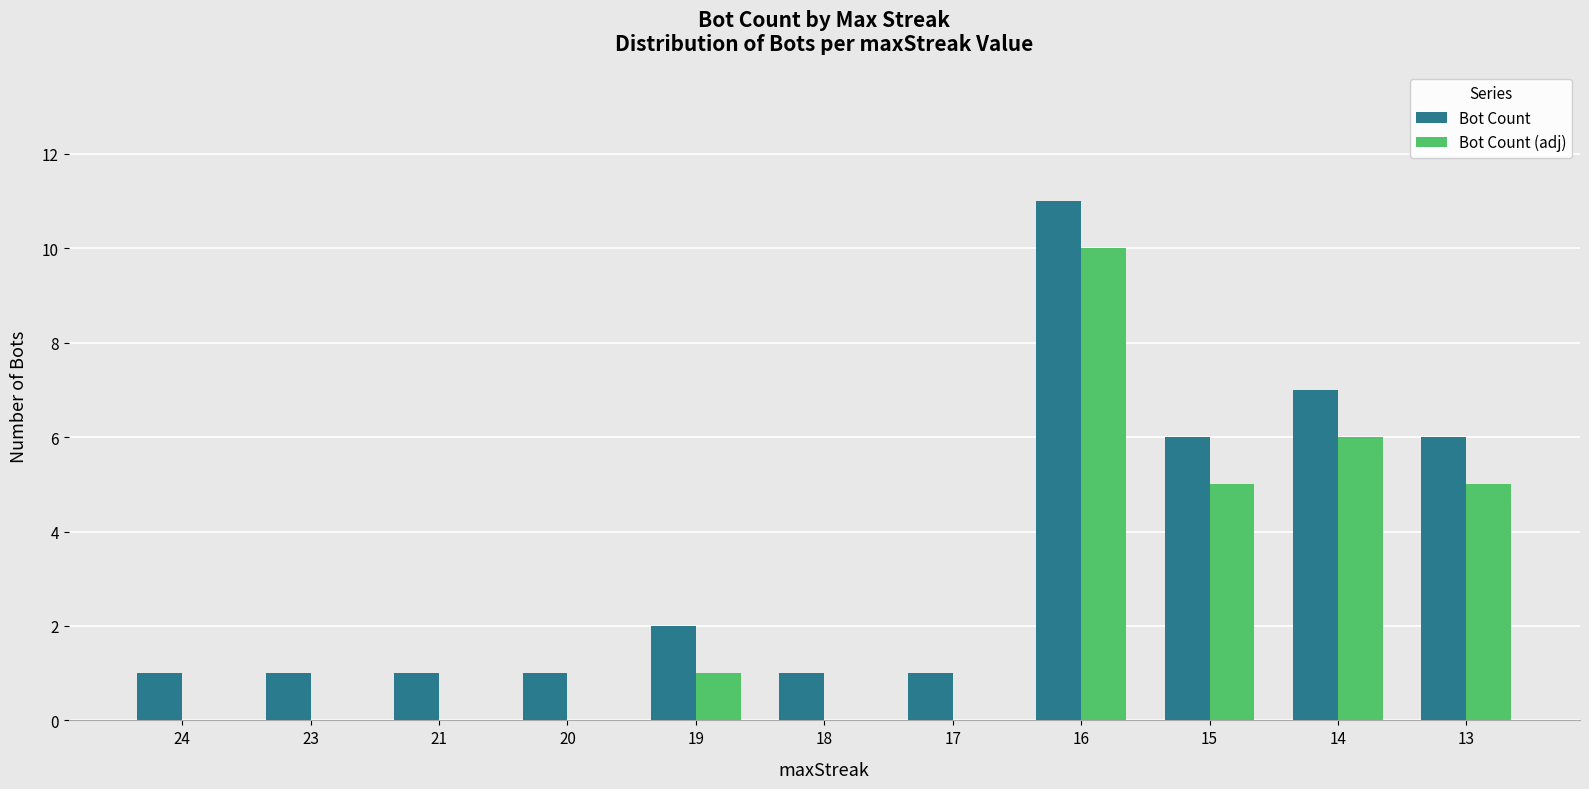

The Bot Count (adj) series shows 0 at 18. True or false?

True